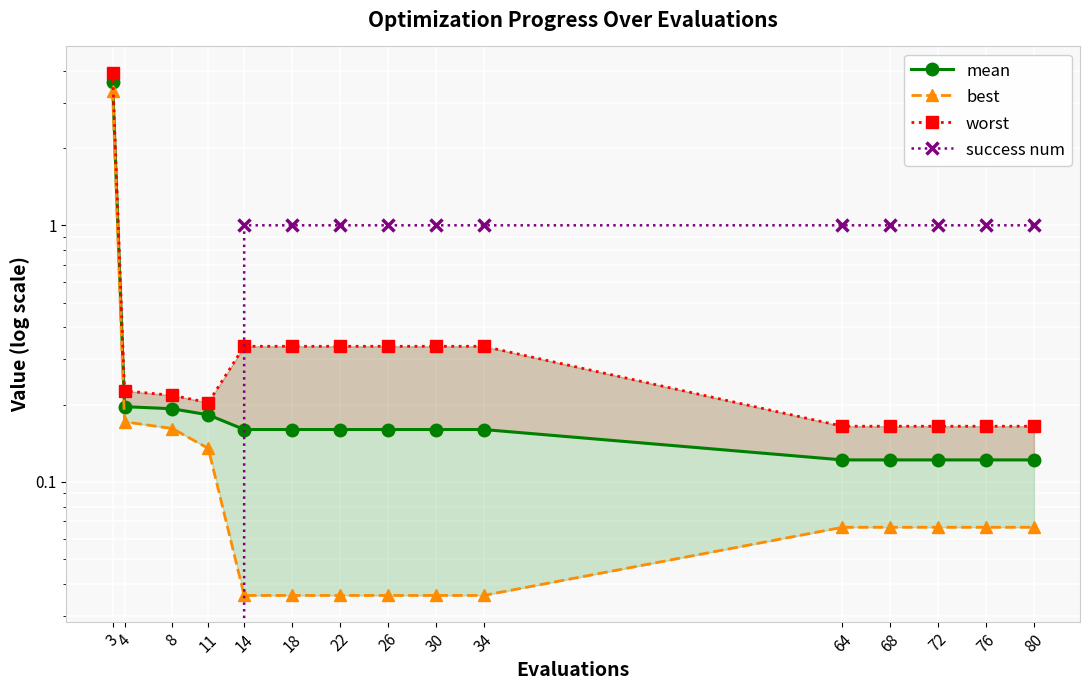

What is the maximum value for best?

3.4